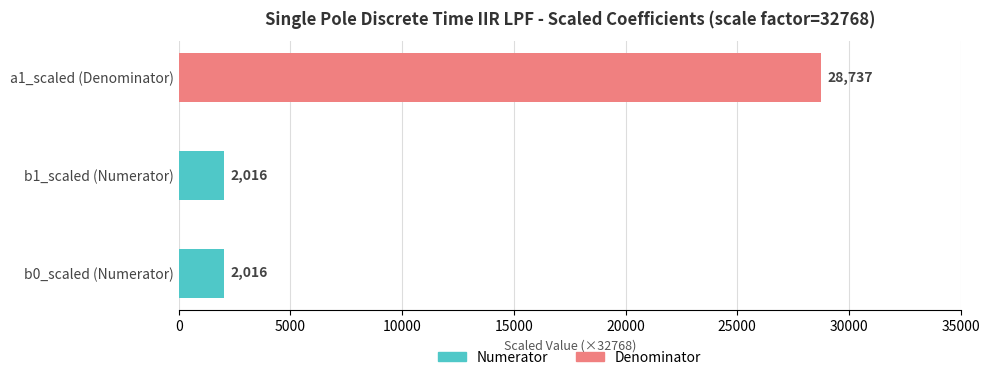

What is the minimum value shown in the chart?

2016